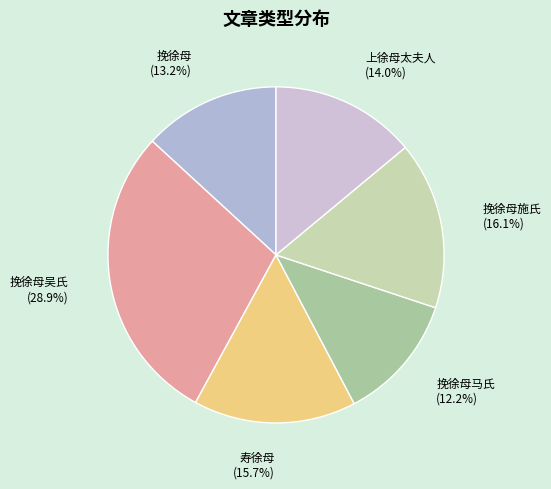

Is 挽徐母 the majority of the pie?

No